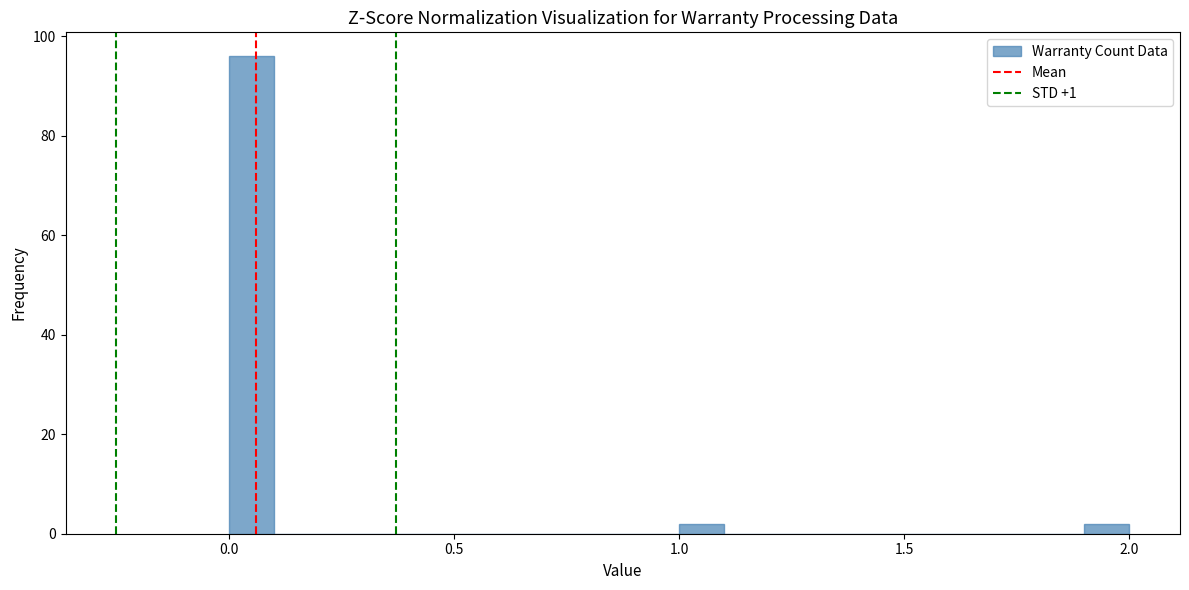

Read against the x-axis, roughly where is the centre of the tallest bar?

0.05